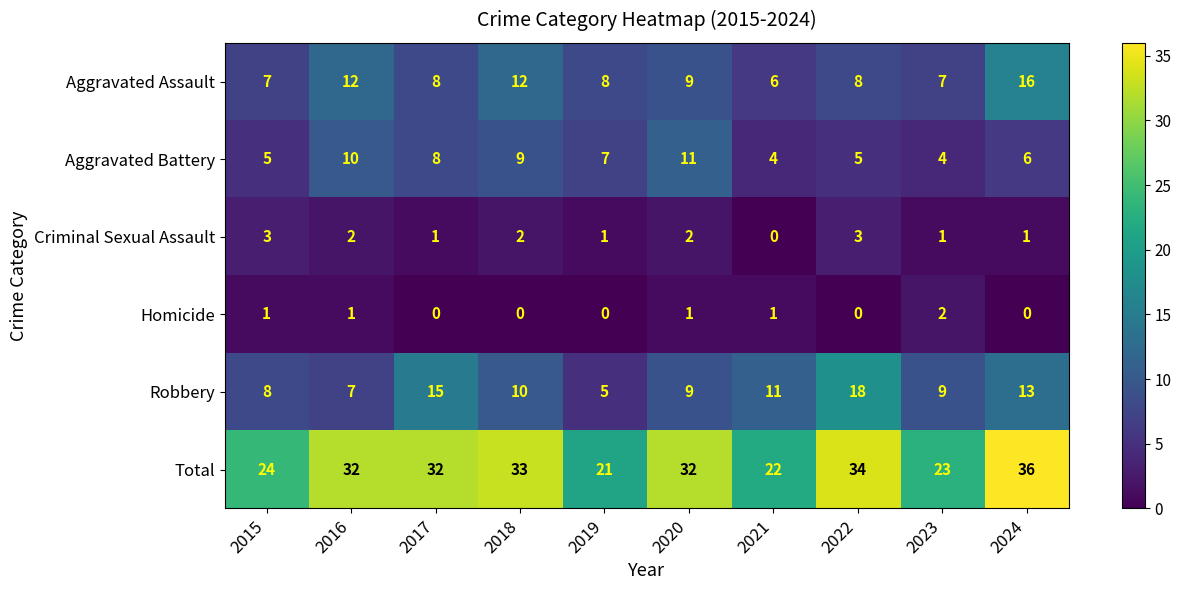

At which category is the sum across all series the highest?

2024